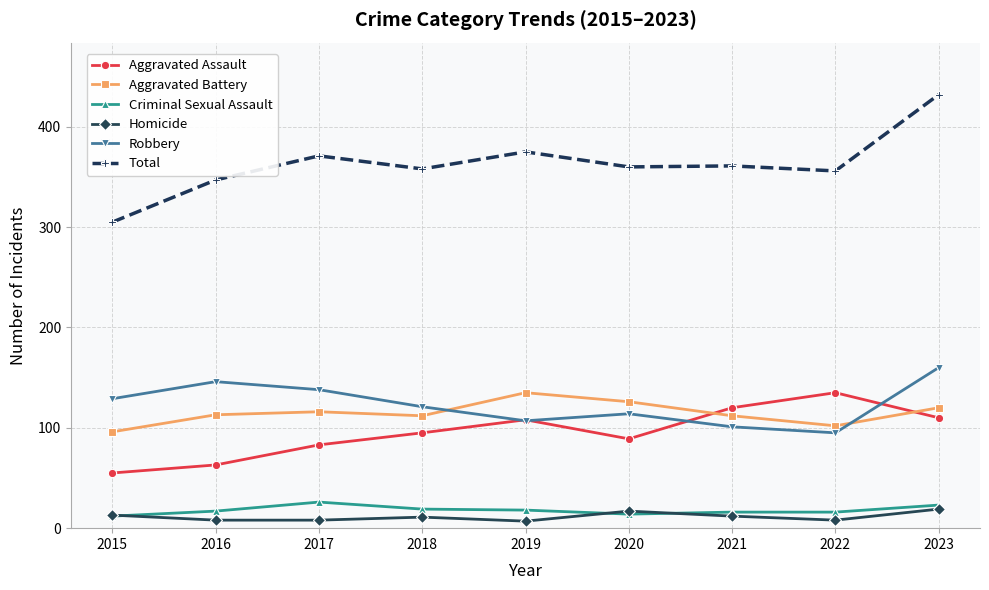

How many lines are shown in the chart?

6